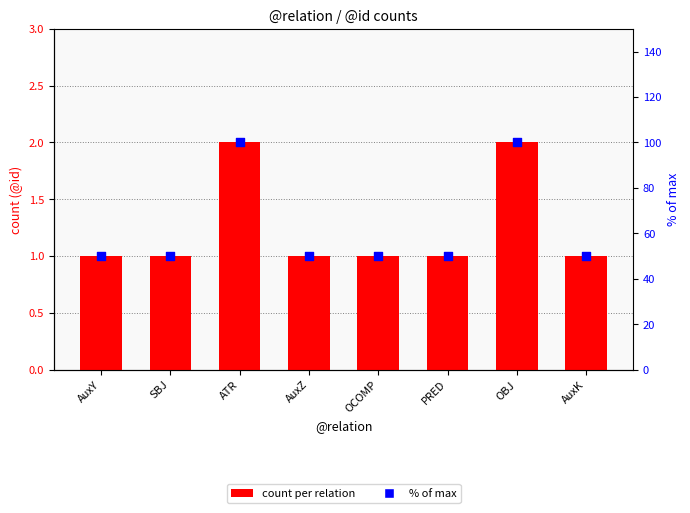

Which series reaches the minimum Y coordinate?

count per relation